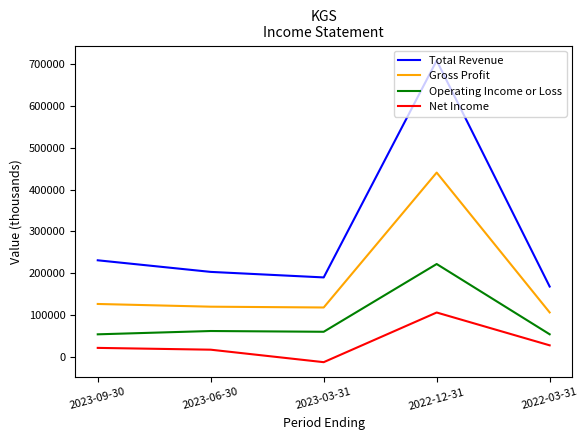

True or false: Total Revenue and Net Income intersect in this chart.

False